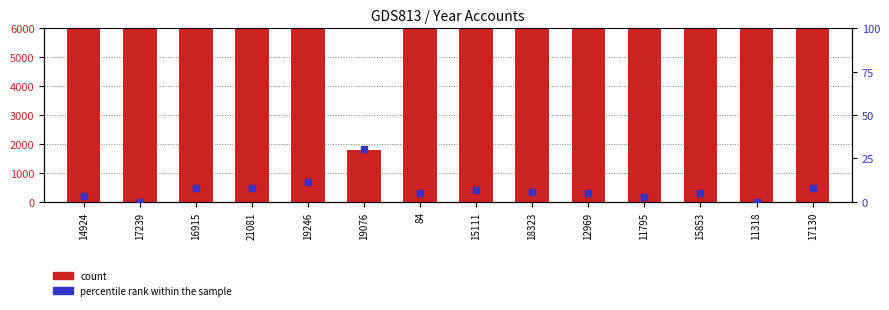

Is the value of percentile rank within the sample at 19246 greater than the value of count at 84?

No